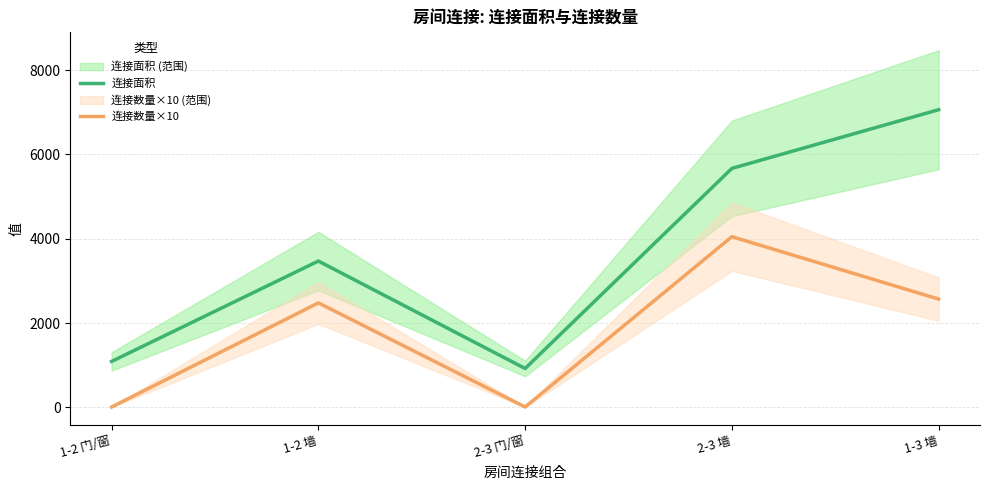

True or false: 连接面积 and 连接数量×10 intersect in this chart.

False